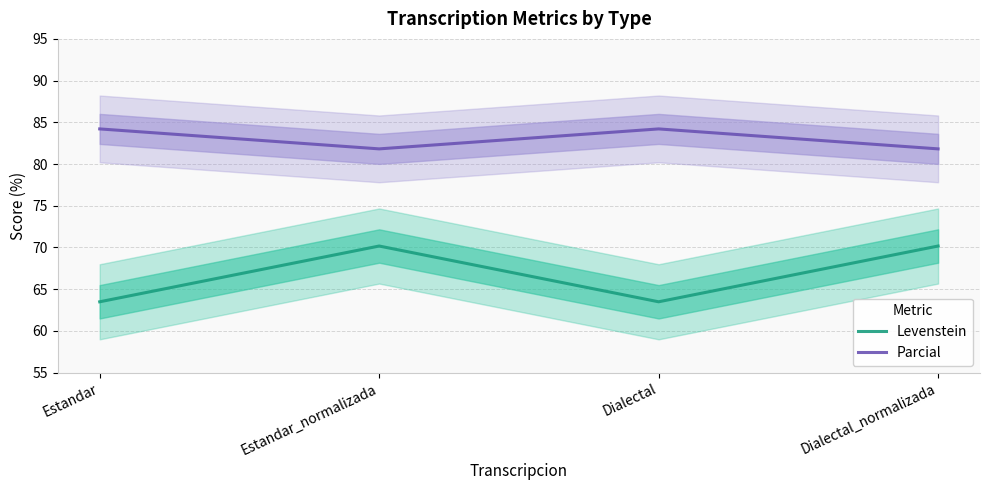

Reading left to right, what are all the values shown in this chart?

Levenstein: 63.5	70.2	63.5	70.2
Parcial: 84.2	81.8	84.2	81.8